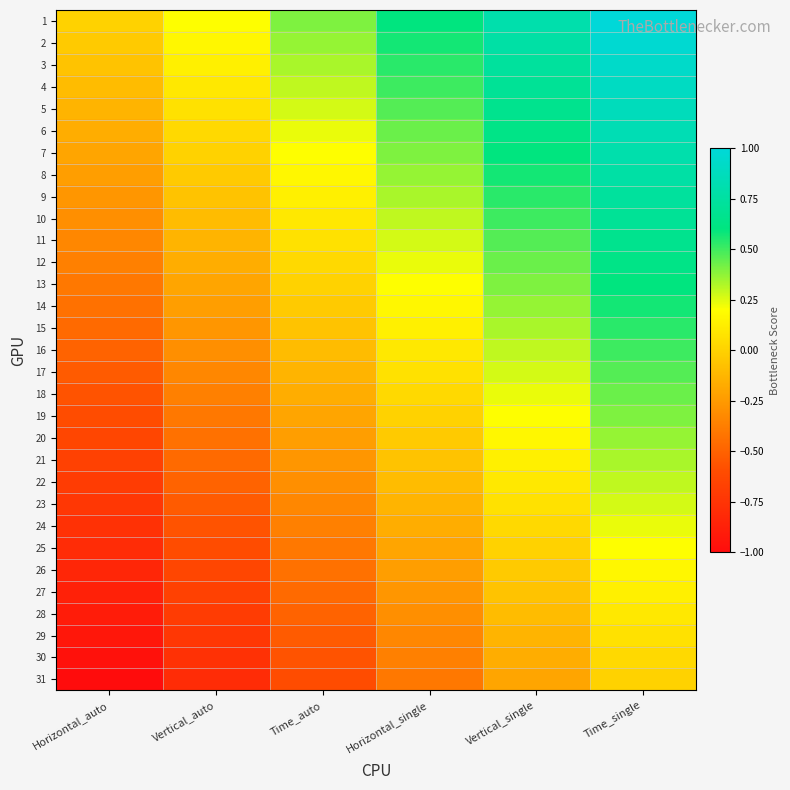

Reading left to right, transcribe all the data shown in this chart.

1: Horizontal_auto=0.0	Vertical_auto=0.2	Time_auto=0.4	Horizontal_single=0.6	Vertical_single=0.8	Time_single=1.0
2: Horizontal_auto=-0.0	Vertical_auto=0.2	Time_auto=0.4	Horizontal_single=0.6	Vertical_single=0.8	Time_single=1.0
3: Horizontal_auto=-0.1	Vertical_auto=0.1	Time_auto=0.3	Horizontal_single=0.5	Vertical_single=0.7	Time_single=0.9
4: Horizontal_auto=-0.1	Vertical_auto=0.1	Time_auto=0.3	Horizontal_single=0.5	Vertical_single=0.7	Time_single=0.9
5: Horizontal_auto=-0.1	Vertical_auto=0.1	Time_auto=0.3	Horizontal_single=0.5	Vertical_single=0.7	Time_single=0.9
6: Horizontal_auto=-0.2	Vertical_auto=0.0	Time_auto=0.2	Horizontal_single=0.4	Vertical_single=0.6	Time_single=0.8
7: Horizontal_auto=-0.2	Vertical_auto=0.0	Time_auto=0.2	Horizontal_single=0.4	Vertical_single=0.6	Time_single=0.8
8: Horizontal_auto=-0.2	Vertical_auto=-0.0	Time_auto=0.2	Horizontal_single=0.4	Vertical_single=0.6	Time_single=0.8
9: Horizontal_auto=-0.3	Vertical_auto=-0.1	Time_auto=0.1	Horizontal_single=0.3	Vertical_single=0.5	Time_single=0.7
10: Horizontal_auto=-0.3	Vertical_auto=-0.1	Time_auto=0.1	Horizontal_single=0.3	Vertical_single=0.5	Time_single=0.7
11: Horizontal_auto=-0.3	Vertical_auto=-0.1	Time_auto=0.1	Horizontal_single=0.3	Vertical_single=0.5	Time_single=0.7
12: Horizontal_auto=-0.4	Vertical_auto=-0.2	Time_auto=0.0	Horizontal_single=0.2	Vertical_single=0.4	Time_single=0.6
13: Horizontal_auto=-0.4	Vertical_auto=-0.2	Time_auto=0.0	Horizontal_single=0.2	Vertical_single=0.4	Time_single=0.6
14: Horizontal_auto=-0.4	Vertical_auto=-0.2	Time_auto=-0.0	Horizontal_single=0.2	Vertical_single=0.4	Time_single=0.6
15: Horizontal_auto=-0.5	Vertical_auto=-0.3	Time_auto=-0.1	Horizontal_single=0.1	Vertical_single=0.3	Time_single=0.5
16: Horizontal_auto=-0.5	Vertical_auto=-0.3	Time_auto=-0.1	Horizontal_single=0.1	Vertical_single=0.3	Time_single=0.5
17: Horizontal_auto=-0.5	Vertical_auto=-0.3	Time_auto=-0.1	Horizontal_single=0.1	Vertical_single=0.3	Time_single=0.5
18: Horizontal_auto=-0.6	Vertical_auto=-0.4	Time_auto=-0.2	Horizontal_single=0.0	Vertical_single=0.2	Time_single=0.4
19: Horizontal_auto=-0.6	Vertical_auto=-0.4	Time_auto=-0.2	Horizontal_single=0.0	Vertical_single=0.2	Time_single=0.4
20: Horizontal_auto=-0.6	Vertical_auto=-0.4	Time_auto=-0.2	Horizontal_single=-0.0	Vertical_single=0.2	Time_single=0.4
21: Horizontal_auto=-0.7	Vertical_auto=-0.5	Time_auto=-0.3	Horizontal_single=-0.1	Vertical_single=0.1	Time_single=0.3
22: Horizontal_auto=-0.7	Vertical_auto=-0.5	Time_auto=-0.3	Horizontal_single=-0.1	Vertical_single=0.1	Time_single=0.3
23: Horizontal_auto=-0.7	Vertical_auto=-0.5	Time_auto=-0.3	Horizontal_single=-0.1	Vertical_single=0.1	Time_single=0.3
24: Horizontal_auto=-0.8	Vertical_auto=-0.6	Time_auto=-0.4	Horizontal_single=-0.2	Vertical_single=0.0	Time_single=0.2
25: Horizontal_auto=-0.8	Vertical_auto=-0.6	Time_auto=-0.4	Horizontal_single=-0.2	Vertical_single=0.0	Time_single=0.2
26: Horizontal_auto=-0.8	Vertical_auto=-0.6	Time_auto=-0.4	Horizontal_single=-0.2	Vertical_single=-0.0	Time_single=0.2
27: Horizontal_auto=-0.9	Vertical_auto=-0.7	Time_auto=-0.5	Horizontal_single=-0.3	Vertical_single=-0.1	Time_single=0.1
28: Horizontal_auto=-0.9	Vertical_auto=-0.7	Time_auto=-0.5	Horizontal_single=-0.3	Vertical_single=-0.1	Time_single=0.1
29: Horizontal_auto=-0.9	Vertical_auto=-0.7	Time_auto=-0.5	Horizontal_single=-0.3	Vertical_single=-0.1	Time_single=0.1
30: Horizontal_auto=-1.0	Vertical_auto=-0.8	Time_auto=-0.6	Horizontal_single=-0.4	Vertical_single=-0.2	Time_single=0.0
31: Horizontal_auto=-1.0	Vertical_auto=-0.8	Time_auto=-0.6	Horizontal_single=-0.4	Vertical_single=-0.2	Time_single=0.0